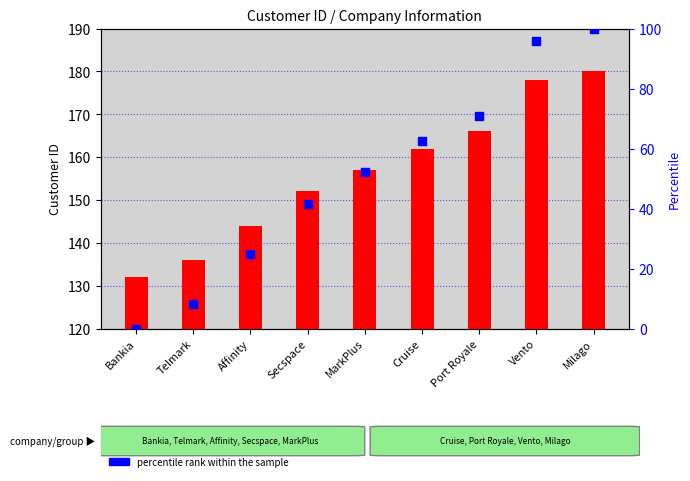

Which series contains the lowest Y value?

percentile rank within the sample